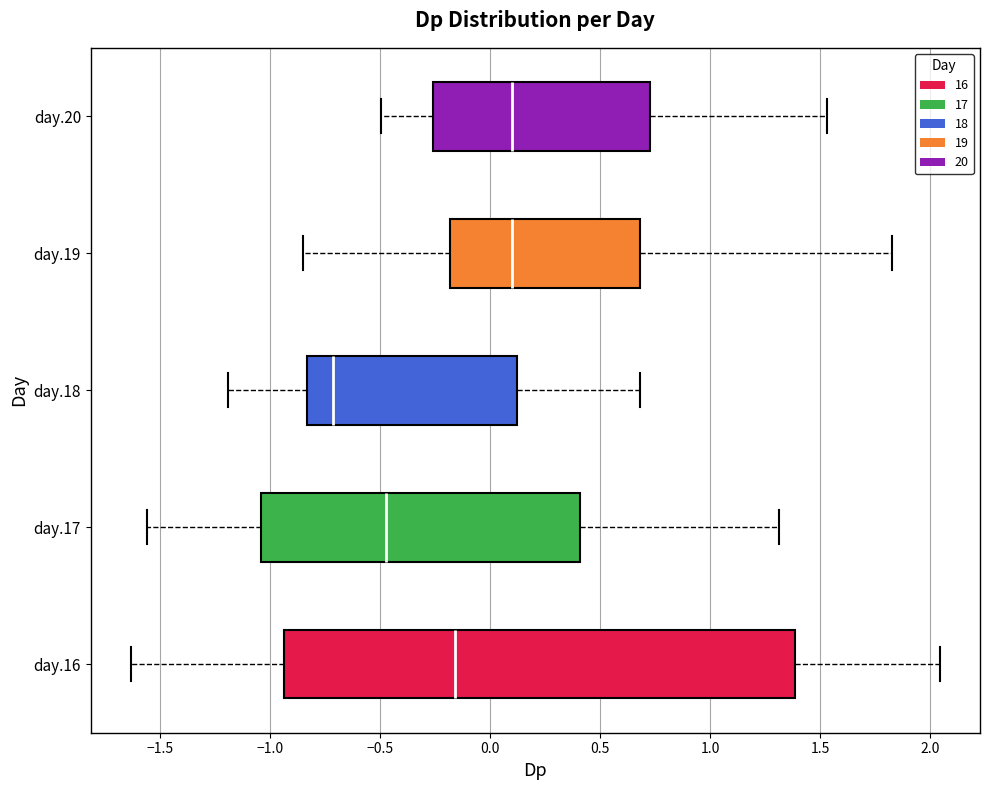

Which box has the furthest to the left median line?

day.18